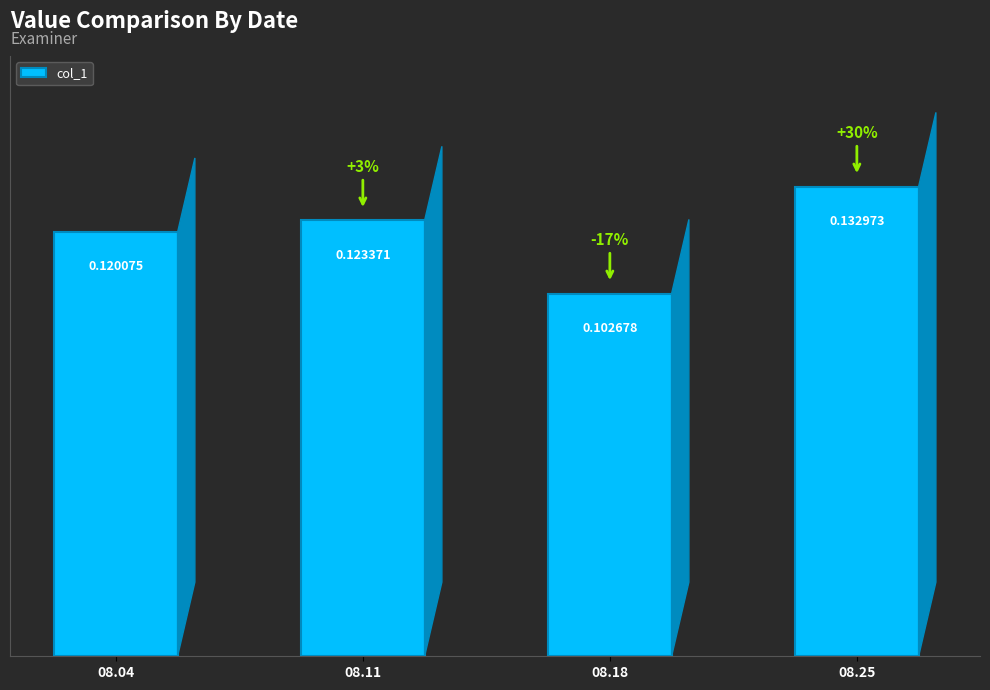

Between 08.04 and 08.11, which is larger?

08.11